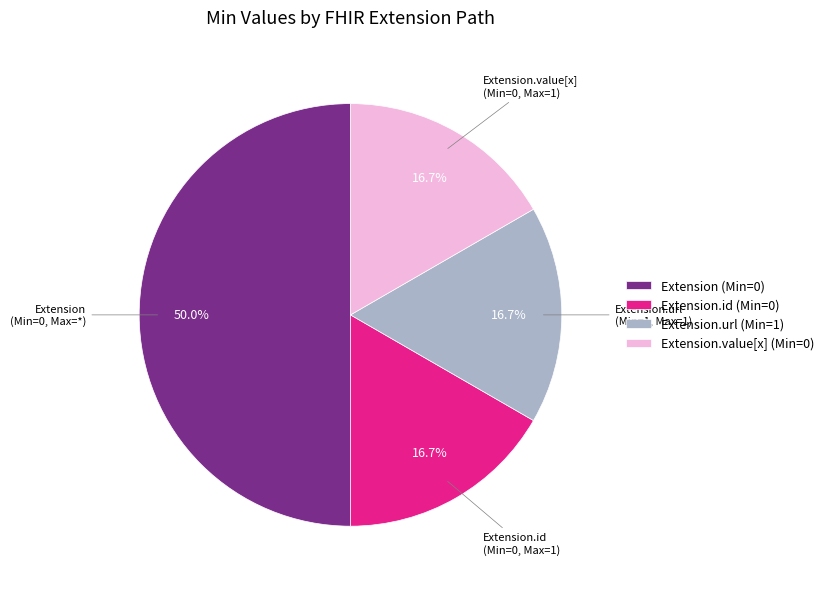

Count the number of slices in the pie.

4